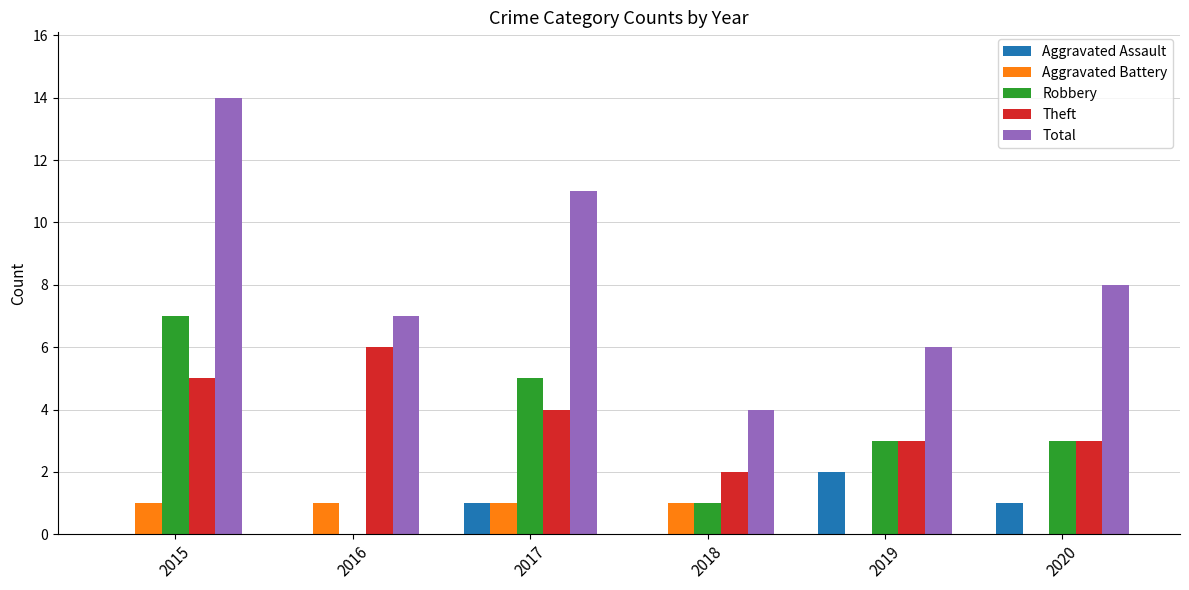

Which category has the highest value in the Total series?

2015